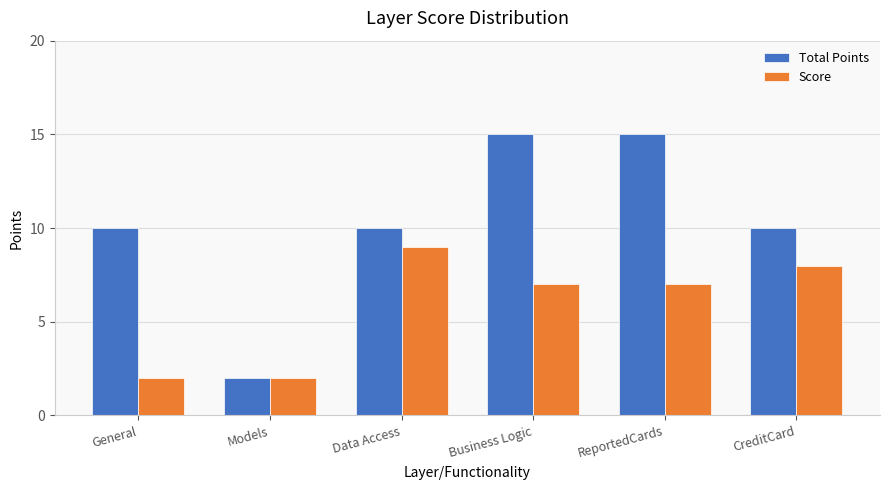

True or false: Score has a value of 2 at Business Logic.

False